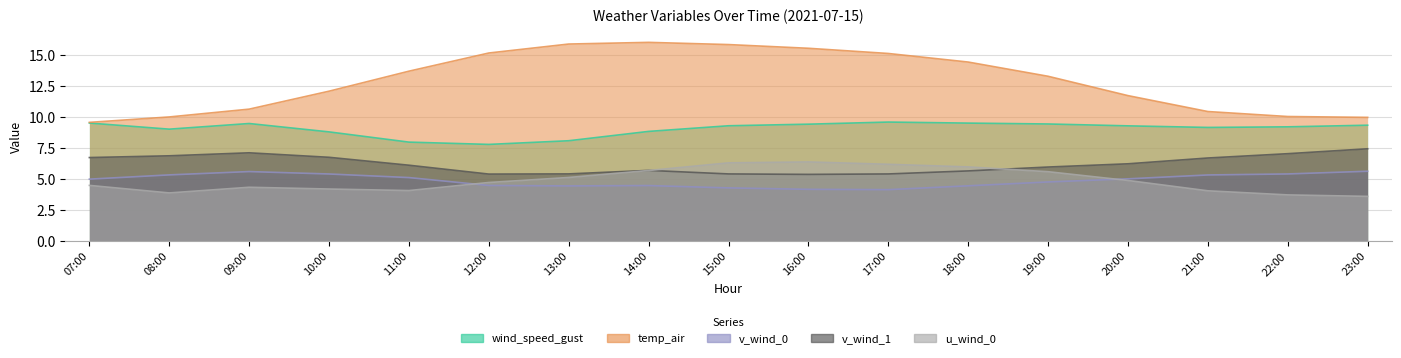

What is the difference between the v_wind_0 values at 10:00 and 19:00?

0.6